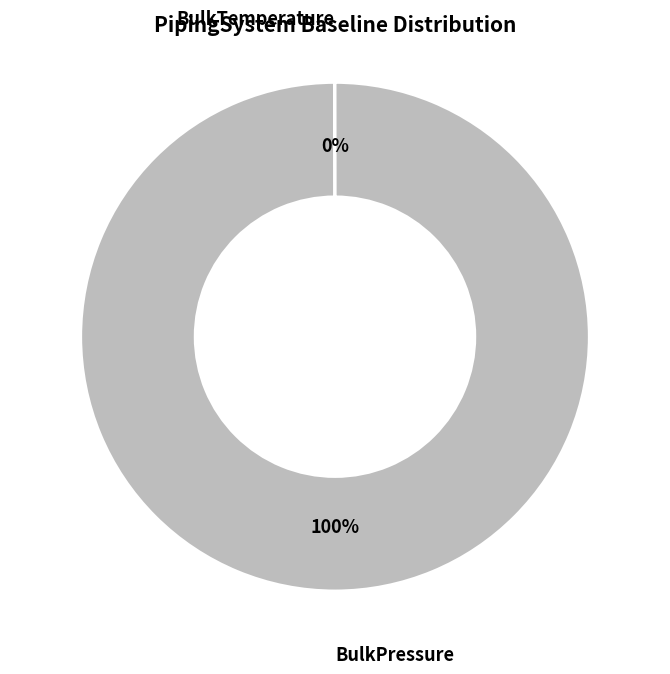

Does any single category account for the majority?

Yes